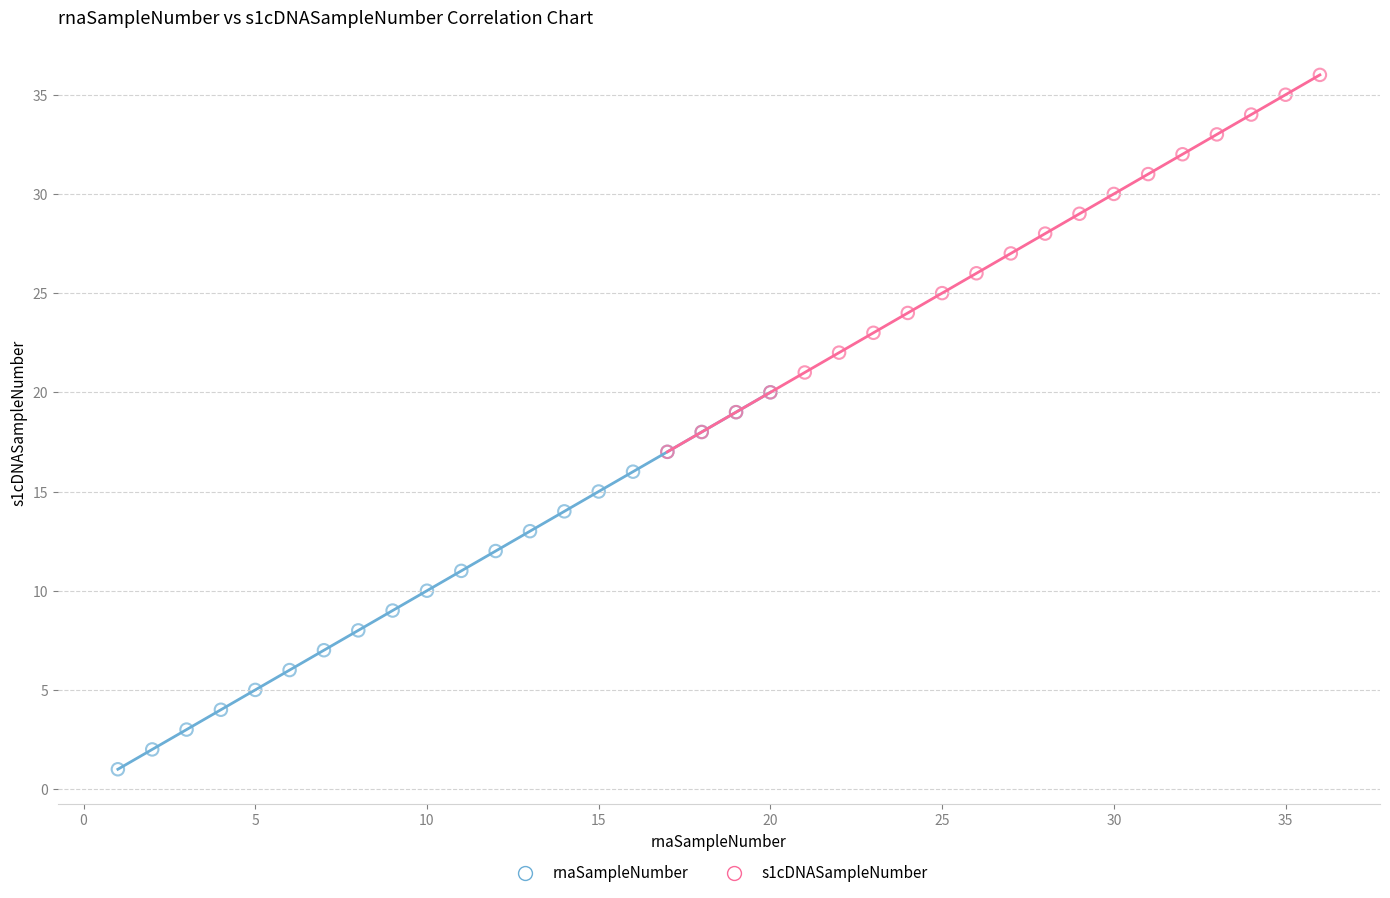

What are all the series names shown in the legend?

rnaSampleNumber, s1cDNASampleNumber